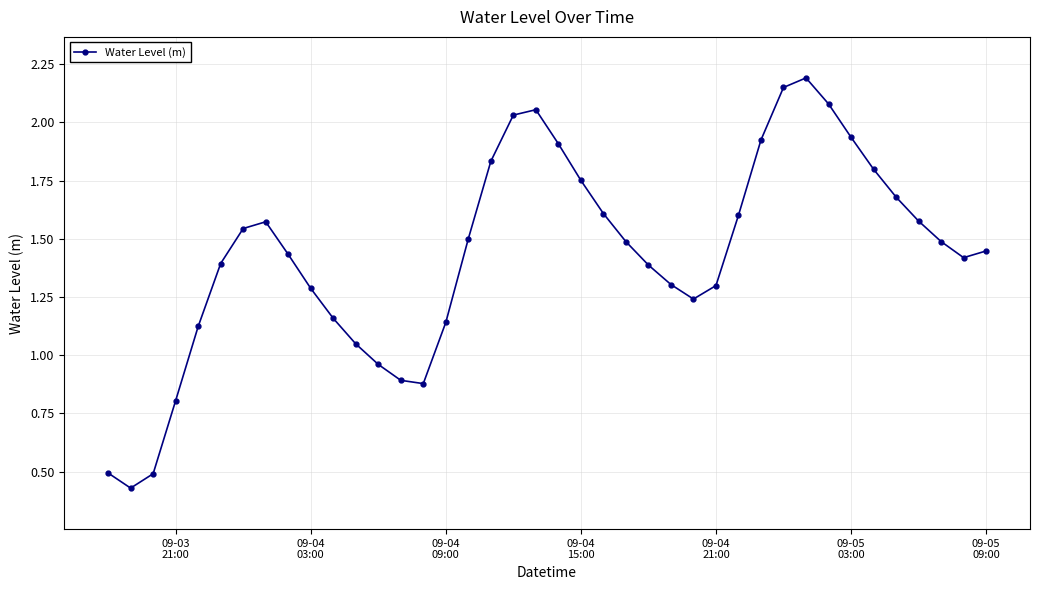

What is the sum of all values?

57.4